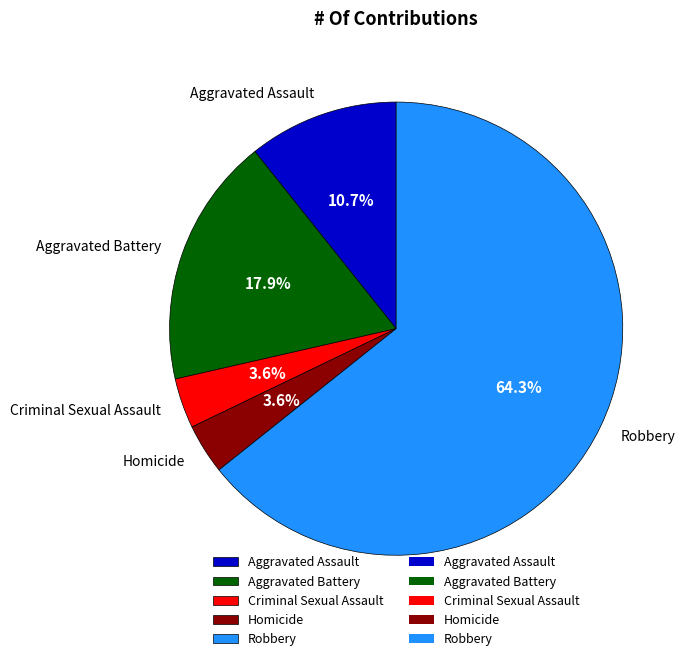

Which category has the biggest portion of the pie?

Robbery